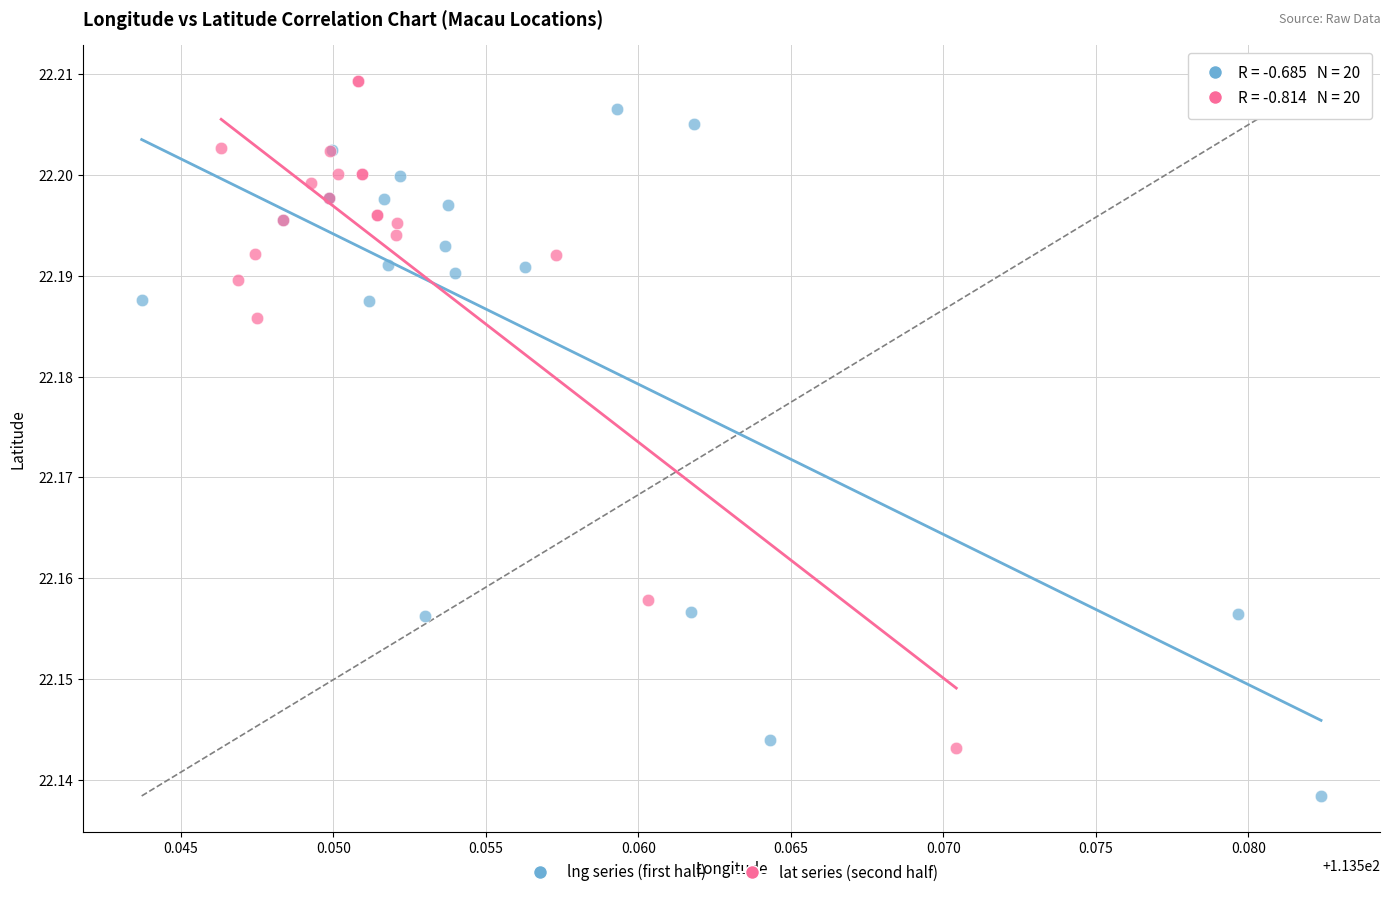

Which series contains the lowest Y value?

lng series (first half)